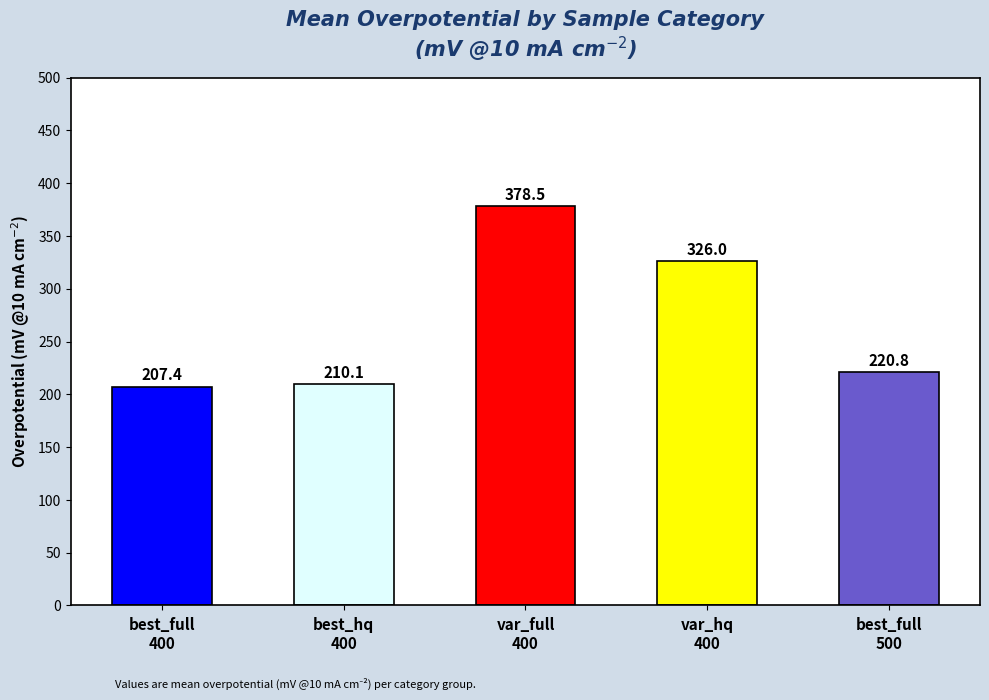

Does the chart contain stacked bars?

No